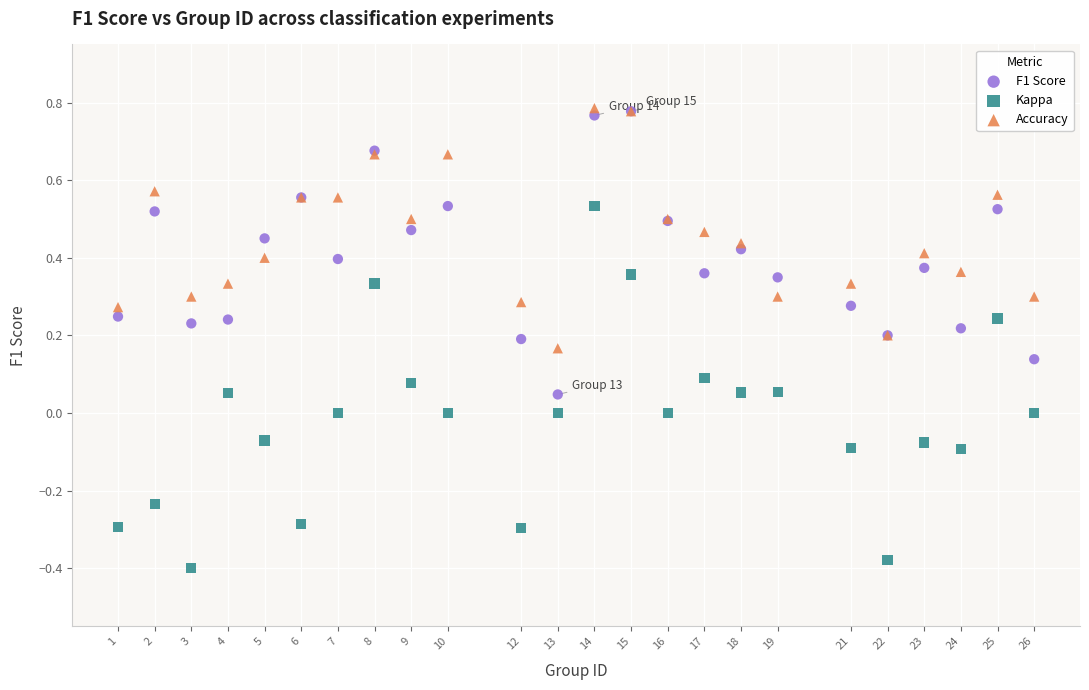

What are all the series names shown in the legend?

F1 Score, Kappa, Accuracy